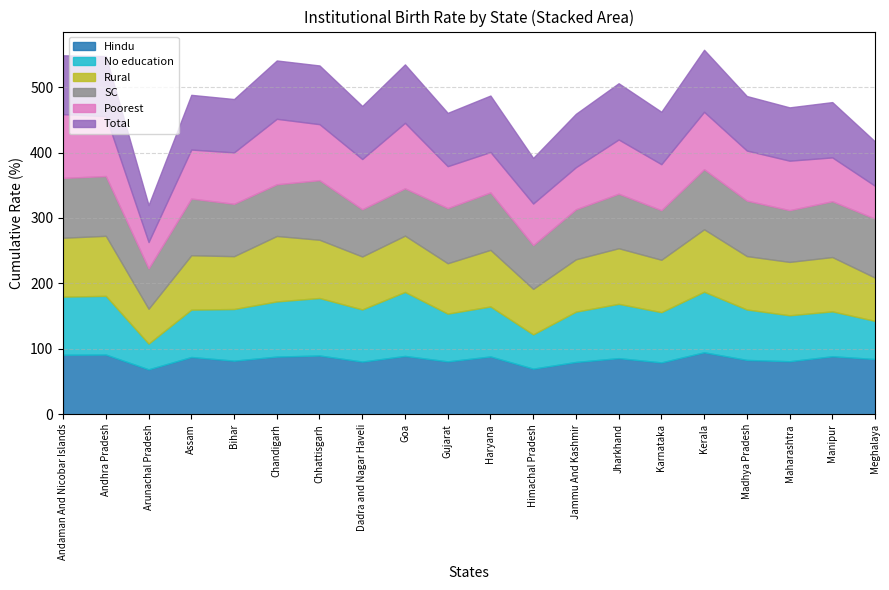

The Rural series shows 127.8 at Karnataka. True or false?

False